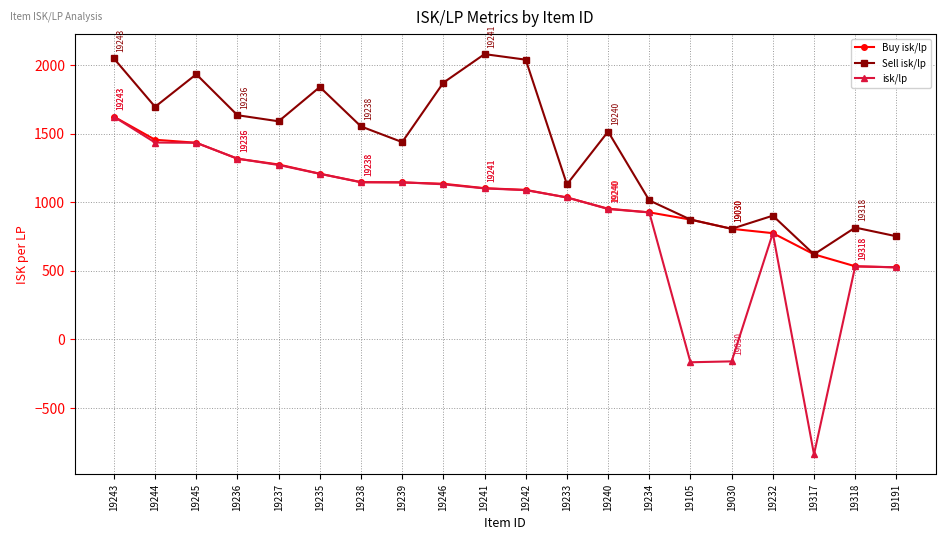

What are all the series names shown in the legend?

Buy isk/lp, Sell isk/lp, isk/lp